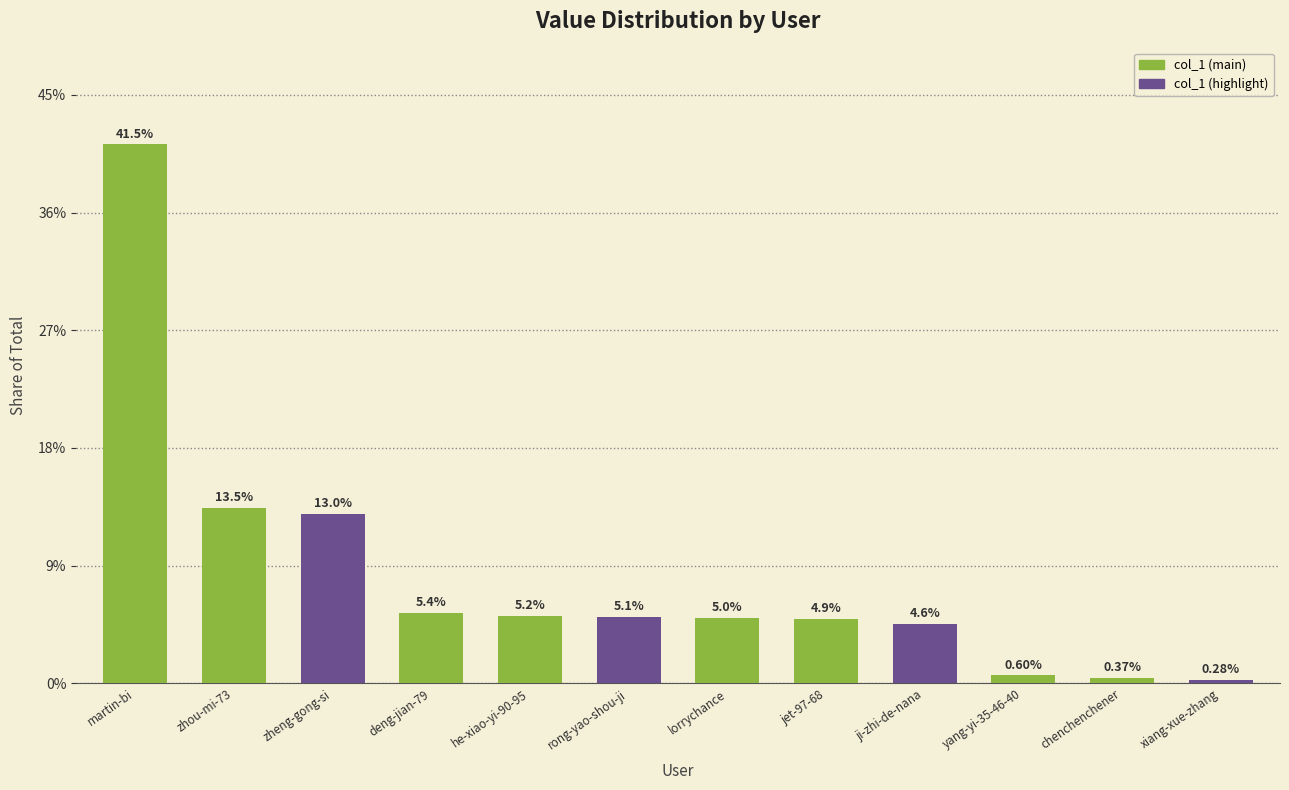

Does the chart contain stacked bars?

No